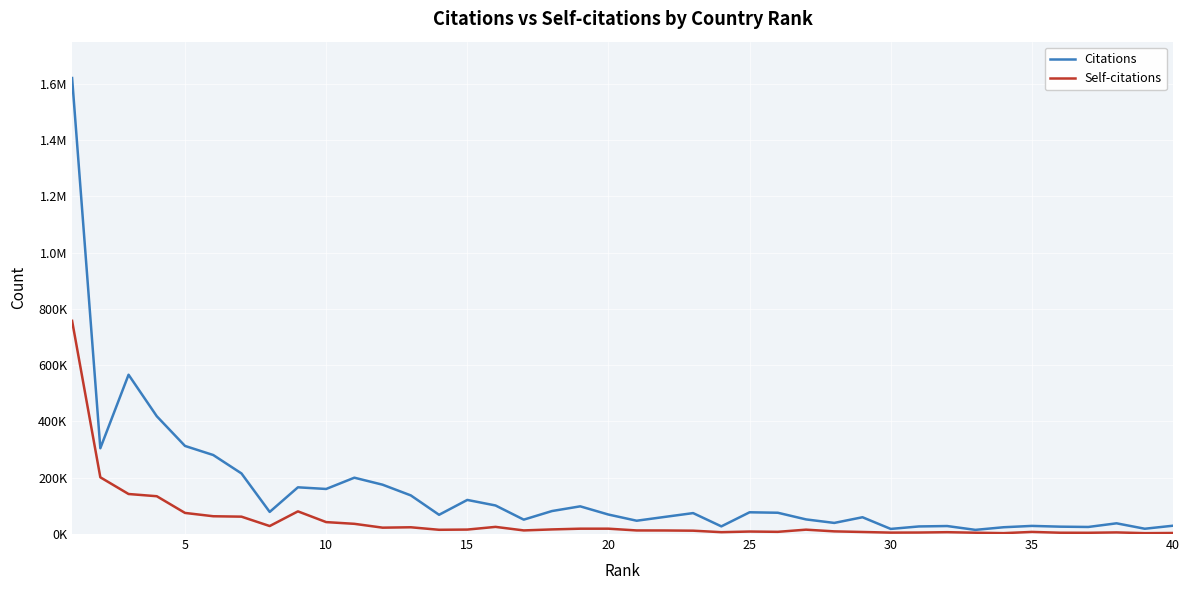

Does the chart have visible grid lines?

Yes